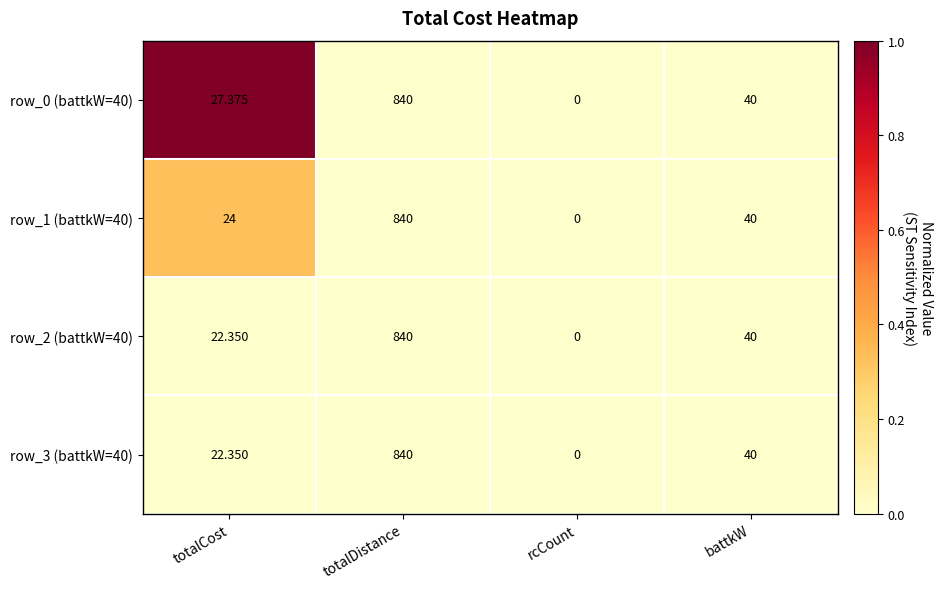

Which category has the lowest value in the row_2 (battkW=40) series?

rcCount